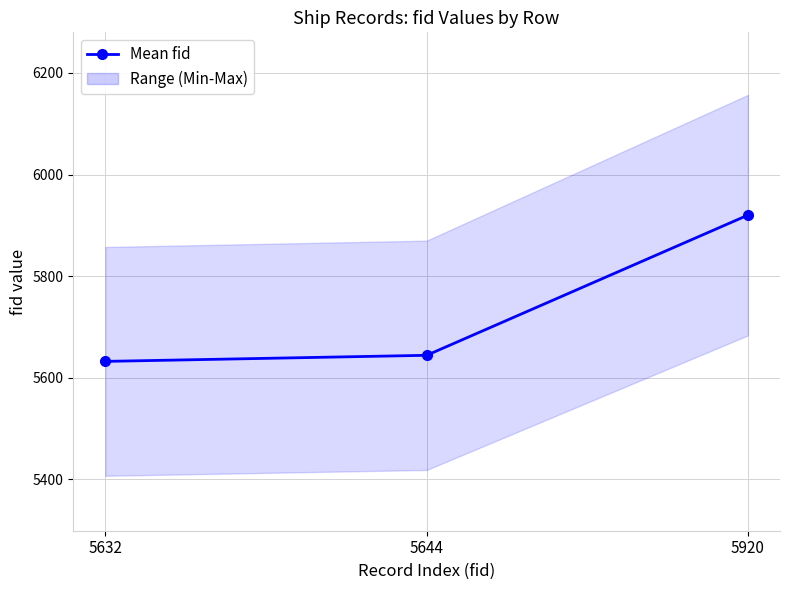

The value at 5920 is 5920. True or false?

True